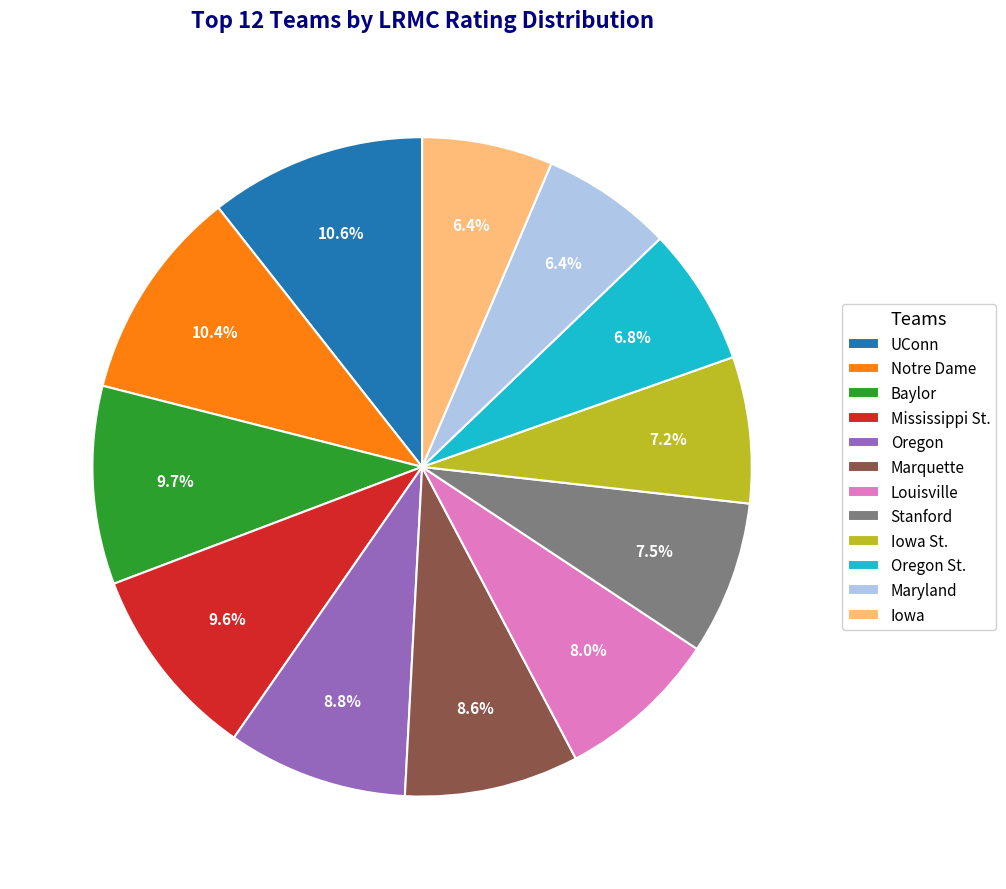

To the nearest percent, what is the difference between the largest and smallest slice percentages?

4%